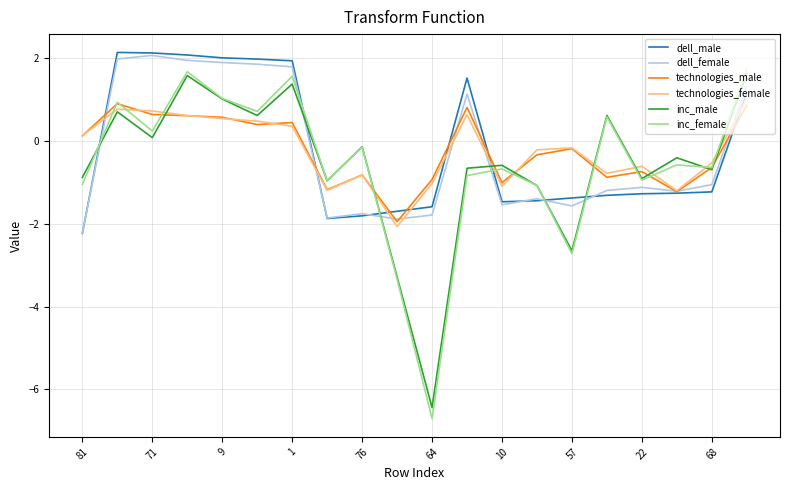

What is the highest value of the dell_male series?

2.1